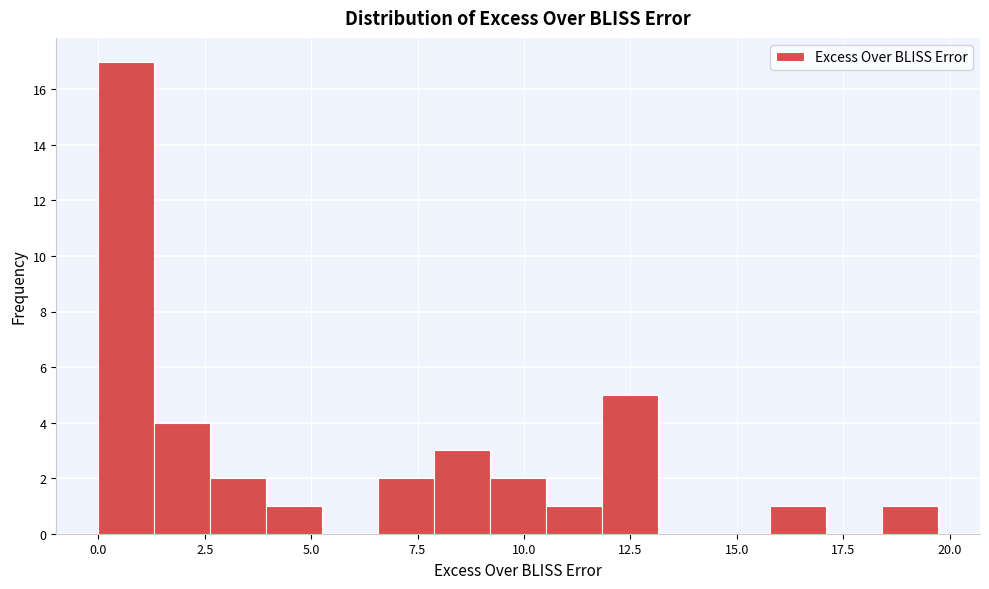

Around what value on the x-axis is the tallest bar? Give the approximate position of its centre, as read against the axis.

0.5